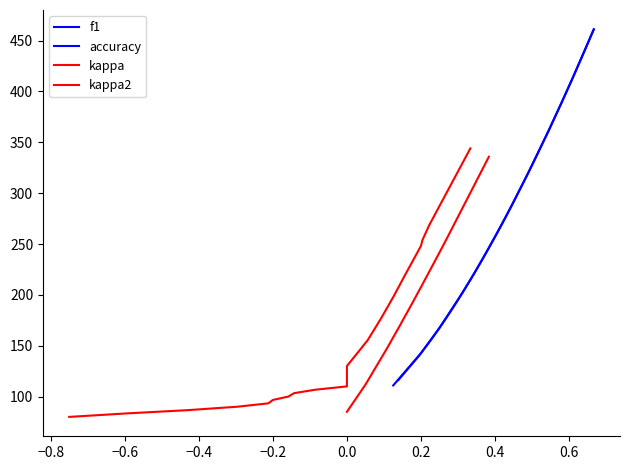

How many data points does each series have?

24